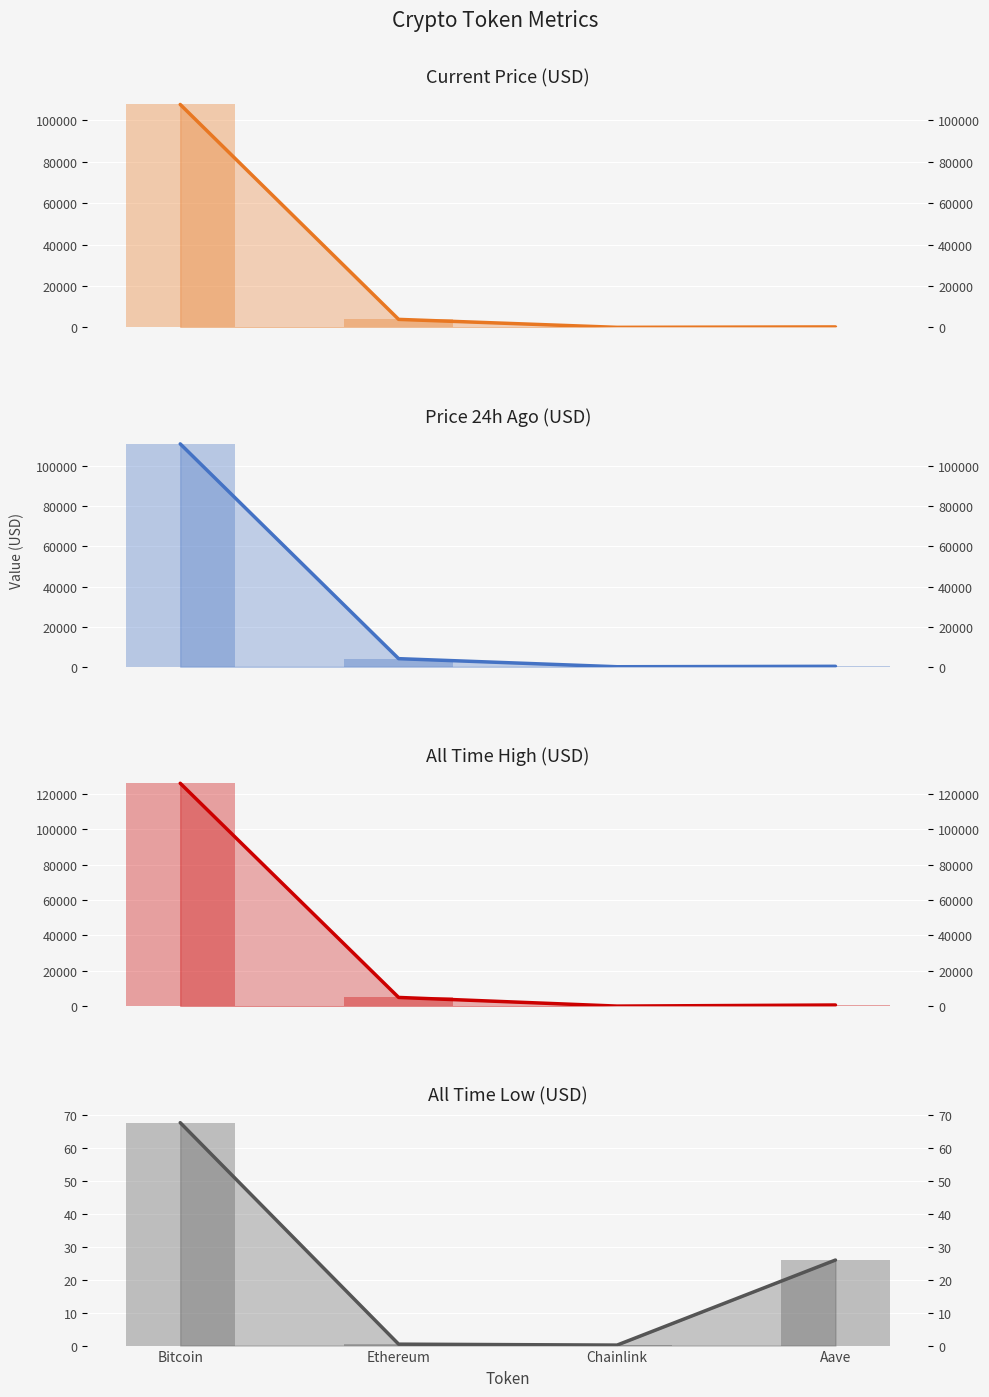

Which series has the largest total across all categories?

allTimeHigh